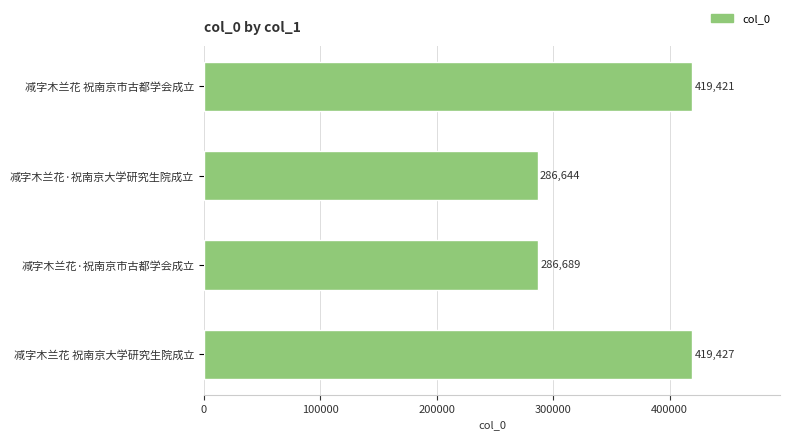

How many data points are less than 419421?

2